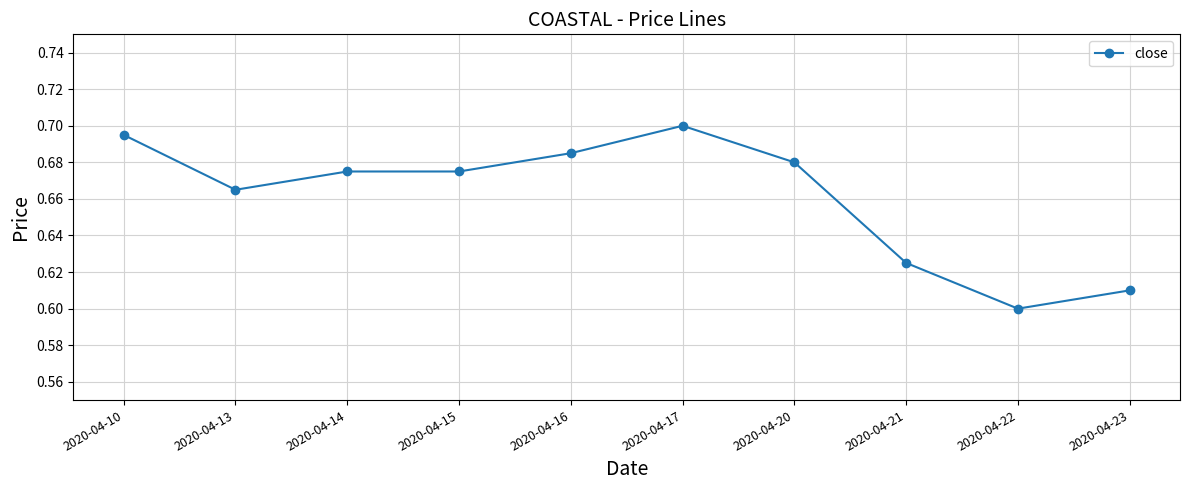

Does the chart display data point markers on the line(s)?

Yes